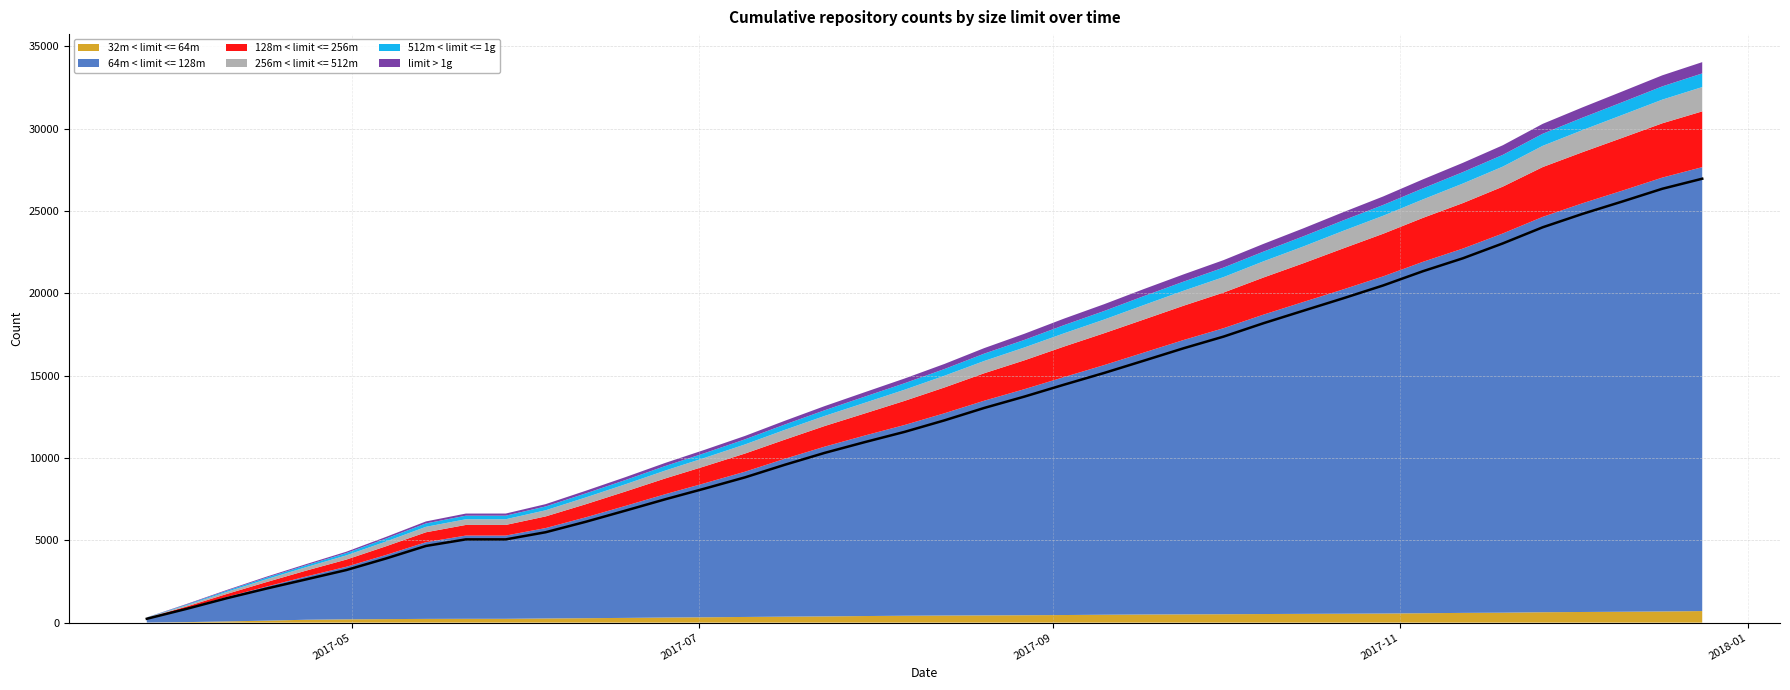

What is the total value across all series at 2017-09-24?

21148